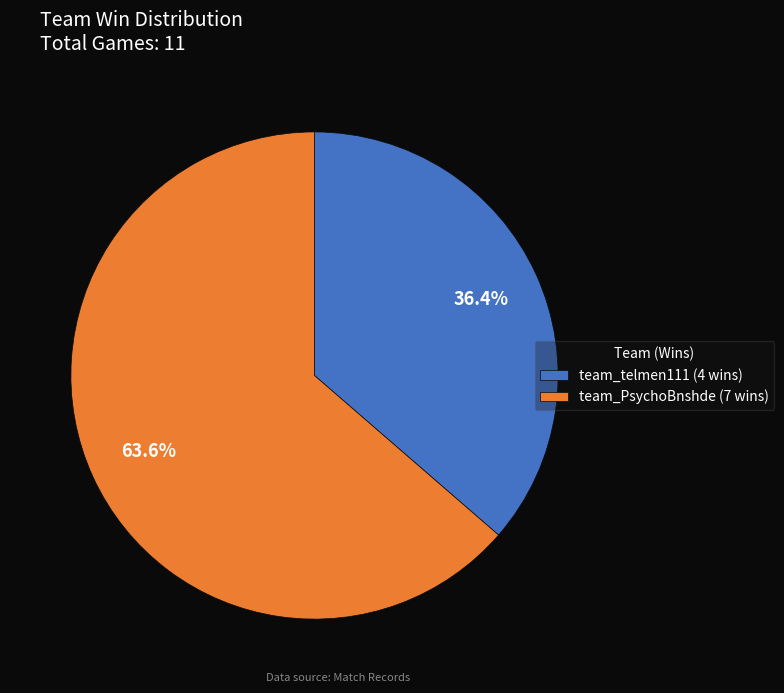

To the nearest percent, what is the difference between the largest and smallest slice percentages?

27%